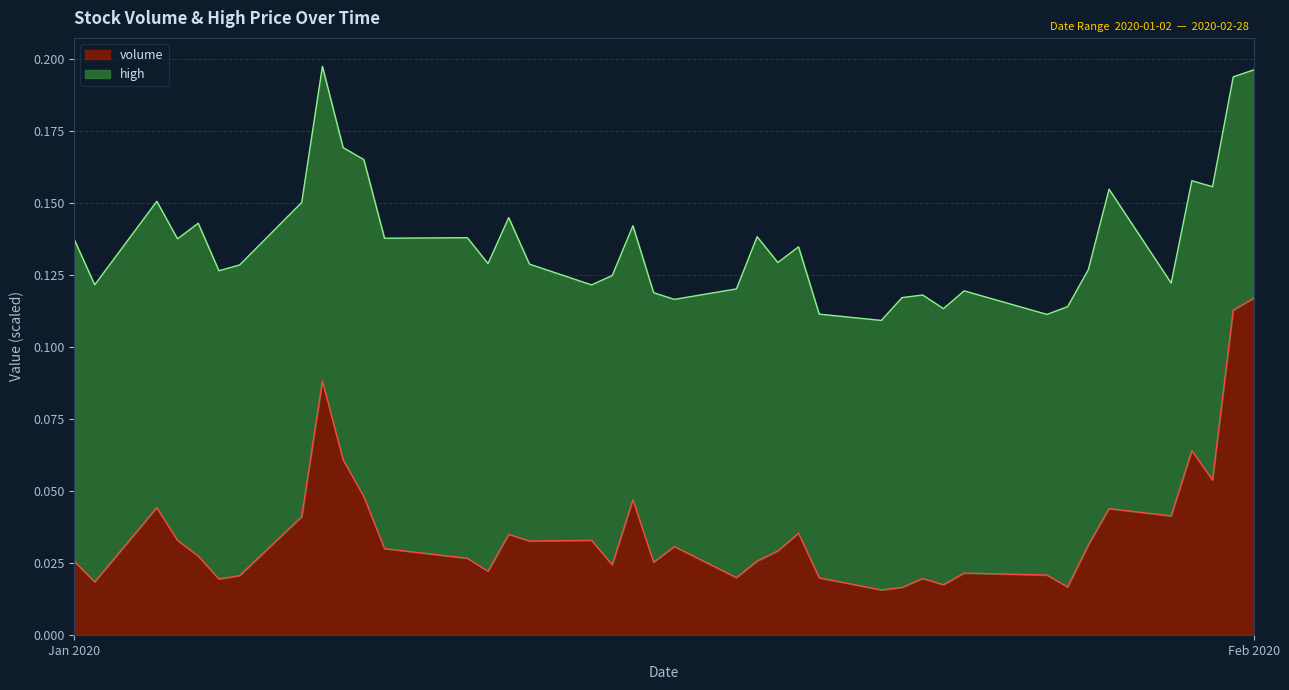

True or false: there are more than 1 points higher than both neighbors.

True